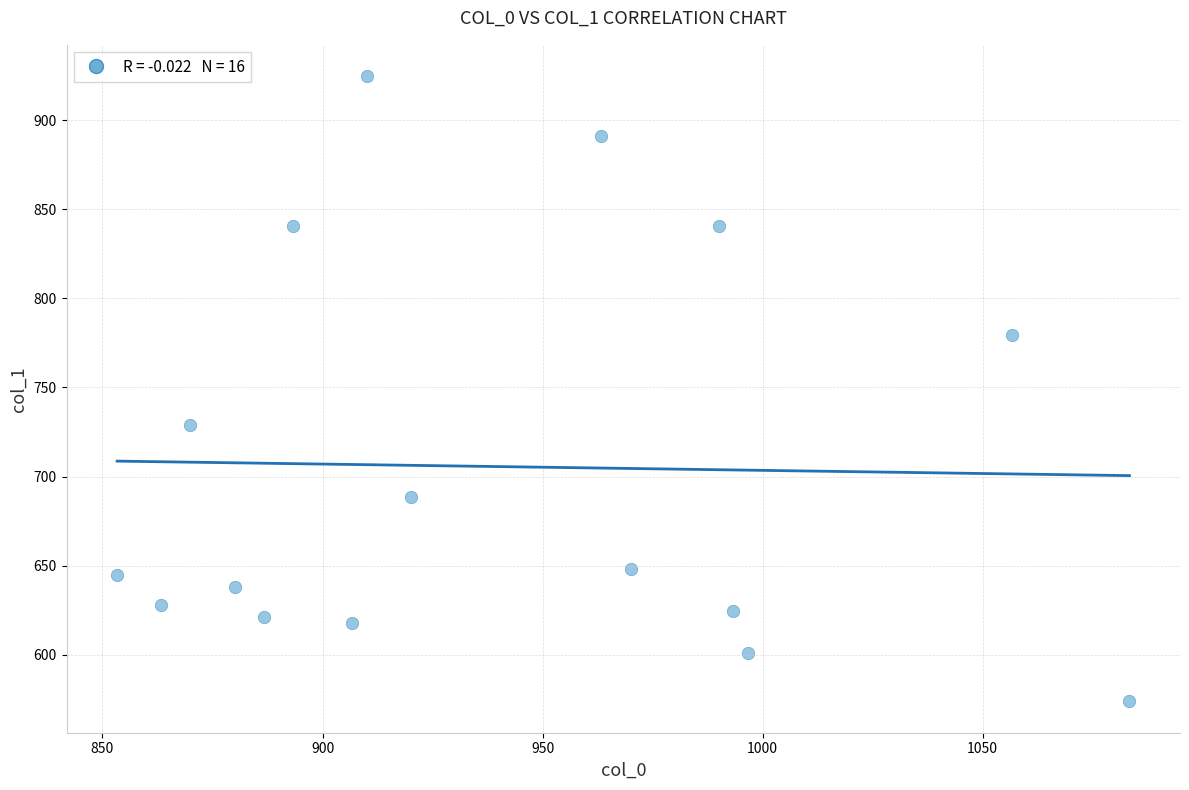

What Y value in the scatter plot is closest to 749?

729.0